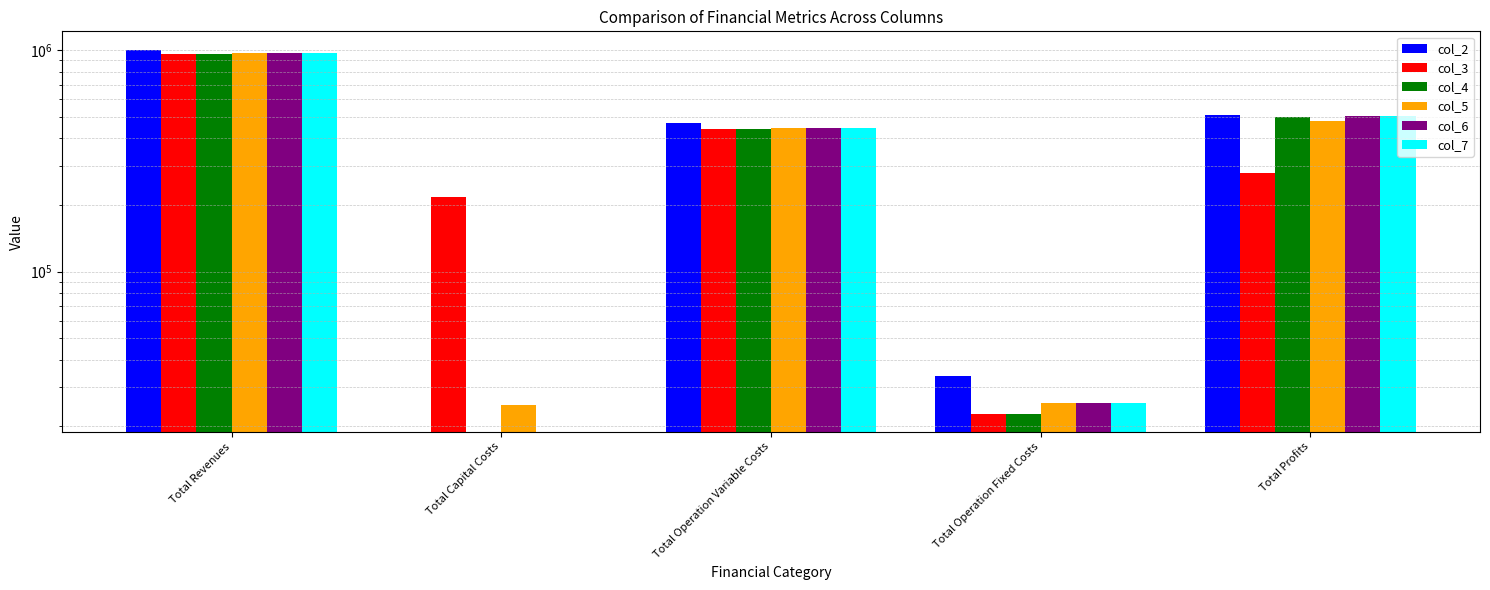

What position from the left is Total Revenues?

1